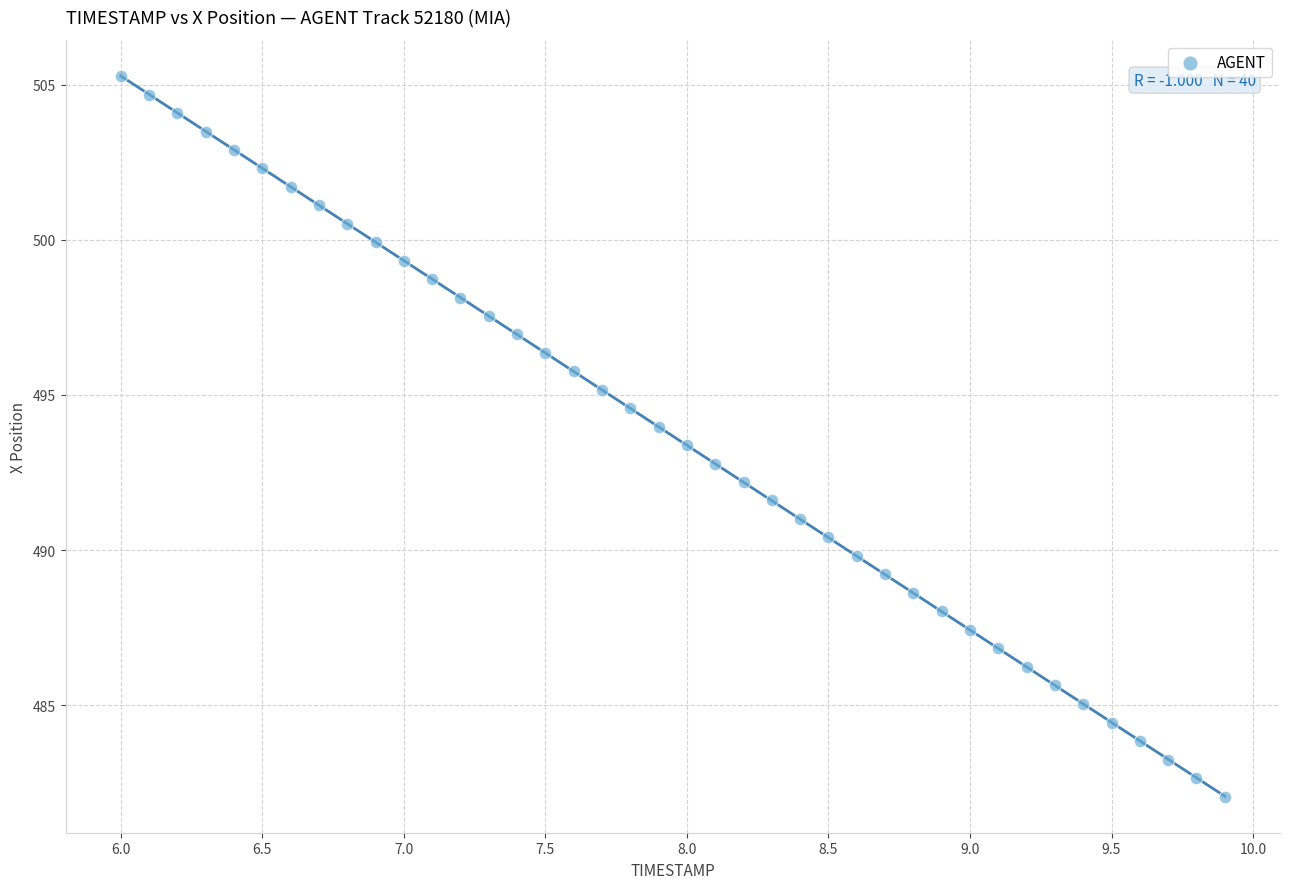

What is the range of X values (max minus min)?

3.9